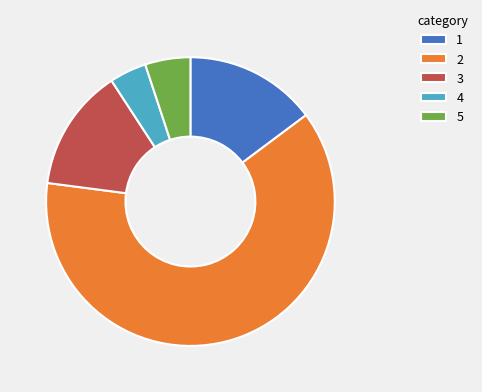

Is it true that 1 is 15% of the pie?

True